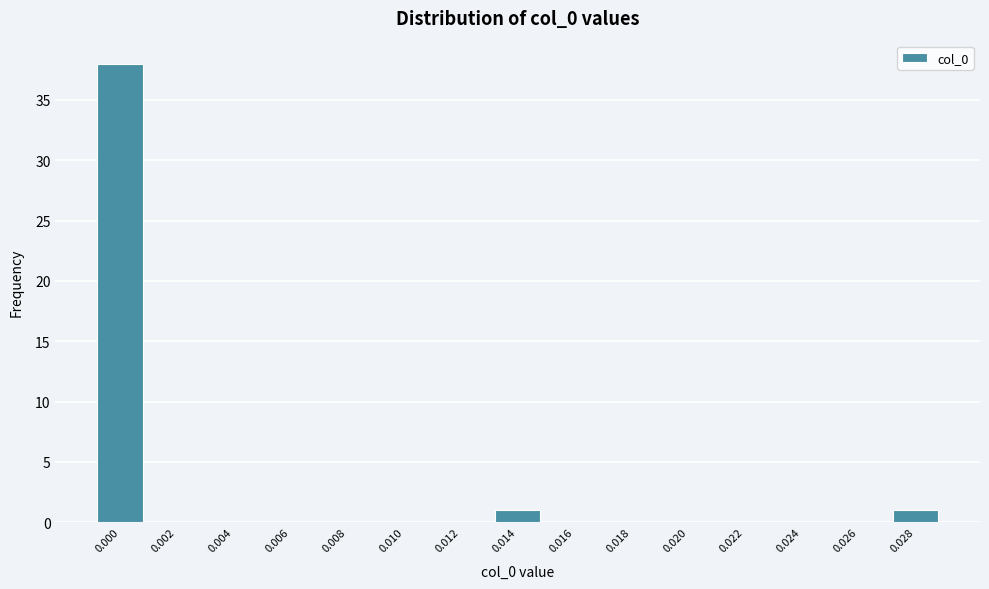

Reading right to left, transcribe all the data shown in this chart.

0.028=1	0.026=0	0.024=0	0.022=0	0.020=0	0.018=0	0.016=0	0.014=1	0.012=0	0.010=0	0.008=0	0.006=0	0.004=0	0.002=0	0.000=38